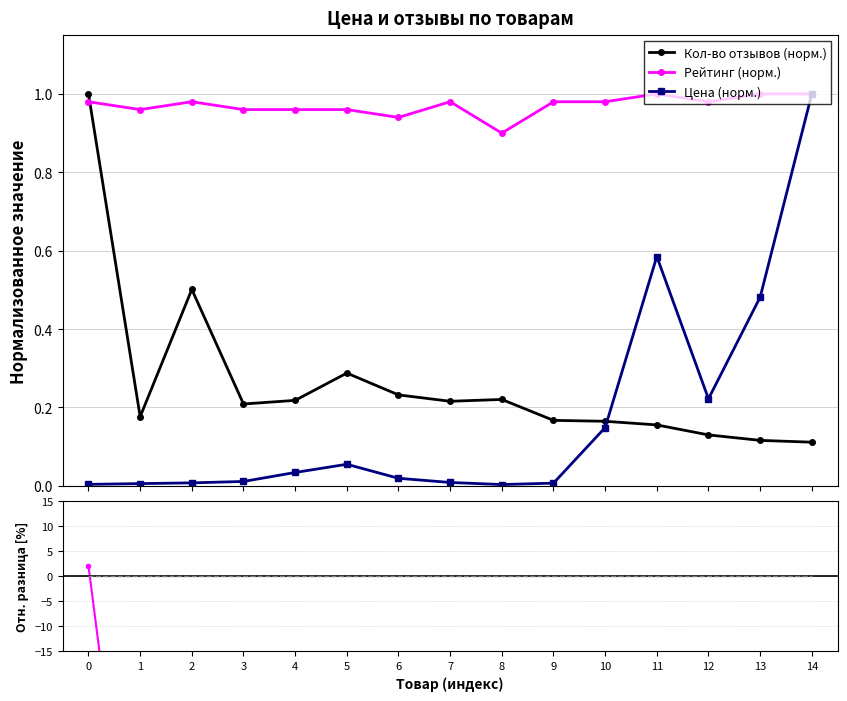

Where do Относит. разница (%) and Кол-во отзывов (норм.) first cross each other?

0 and 1